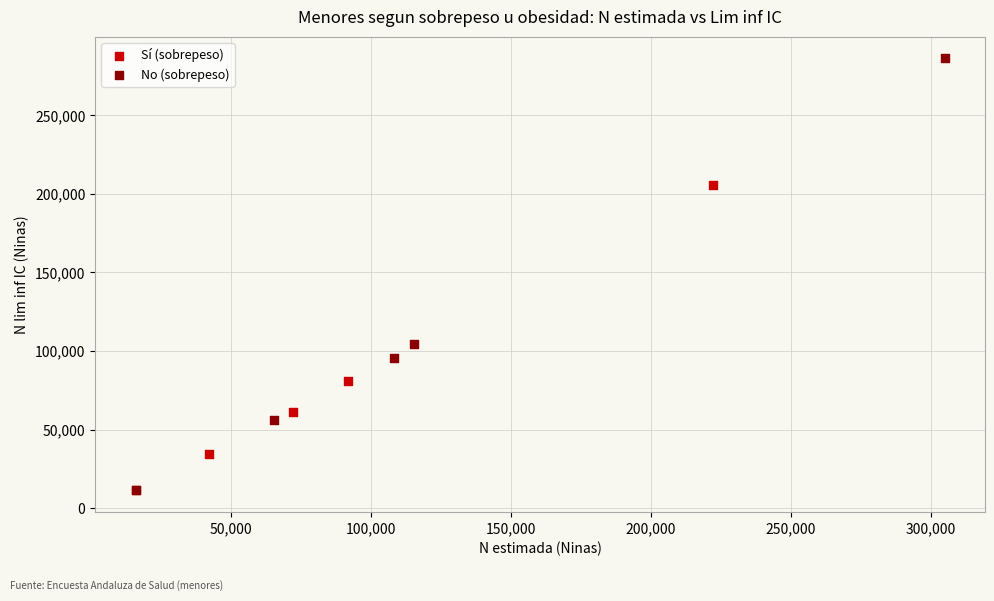

Which series has the largest Y range (max minus min)?

No (sobrepeso)